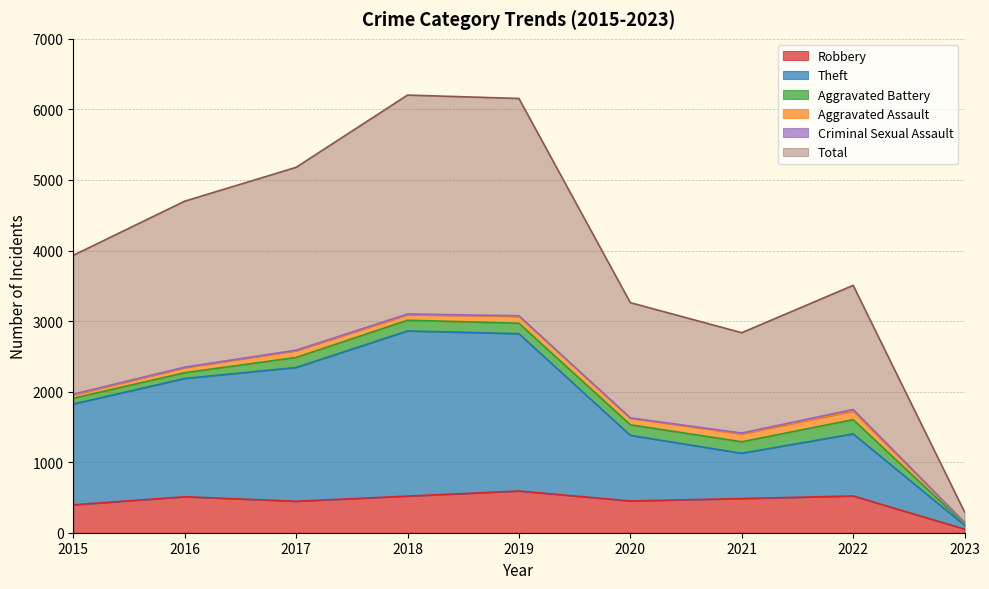

Which series has the widest spread of values?

Total